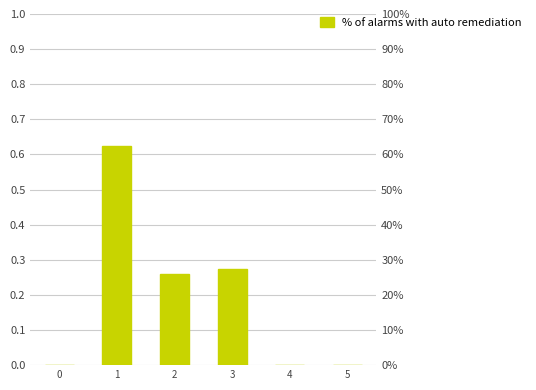

Does the chart contain any negative values?

No